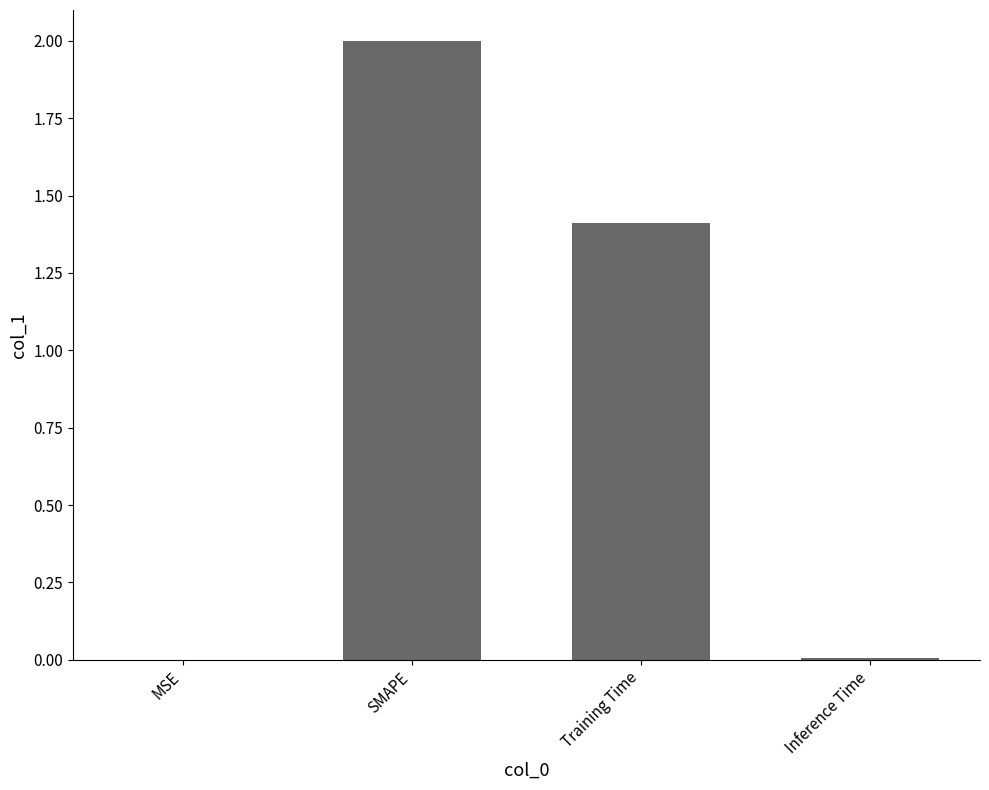

What is the sum of all values?

3.4